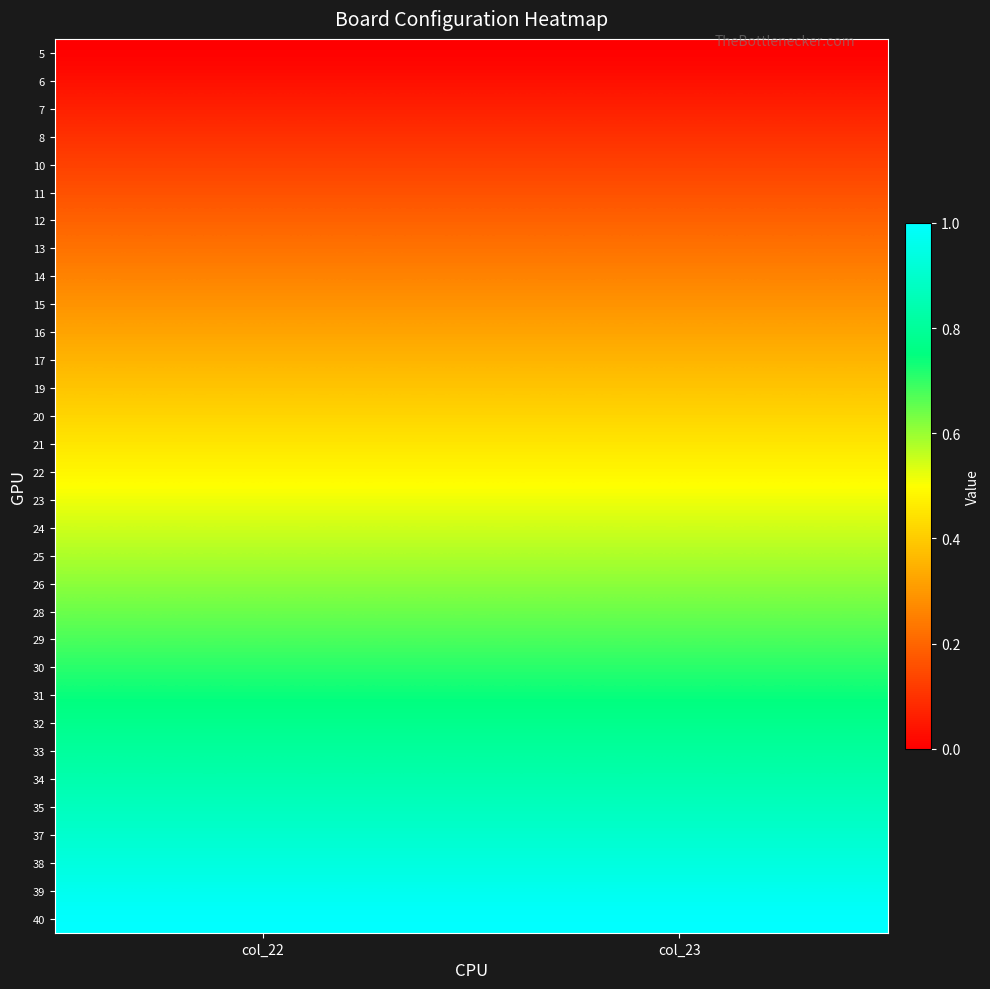

Rank the series by their maximum value, from lowest to highest.

5, 6, 7, 8, 10, 11, 12, 13, 14, 15, 16, 17, 19, 20, 21, 22, 23, 24, 25, 26, 28, 29, 30, 31, 32, 33, 34, 35, 37, 38, 39, 40